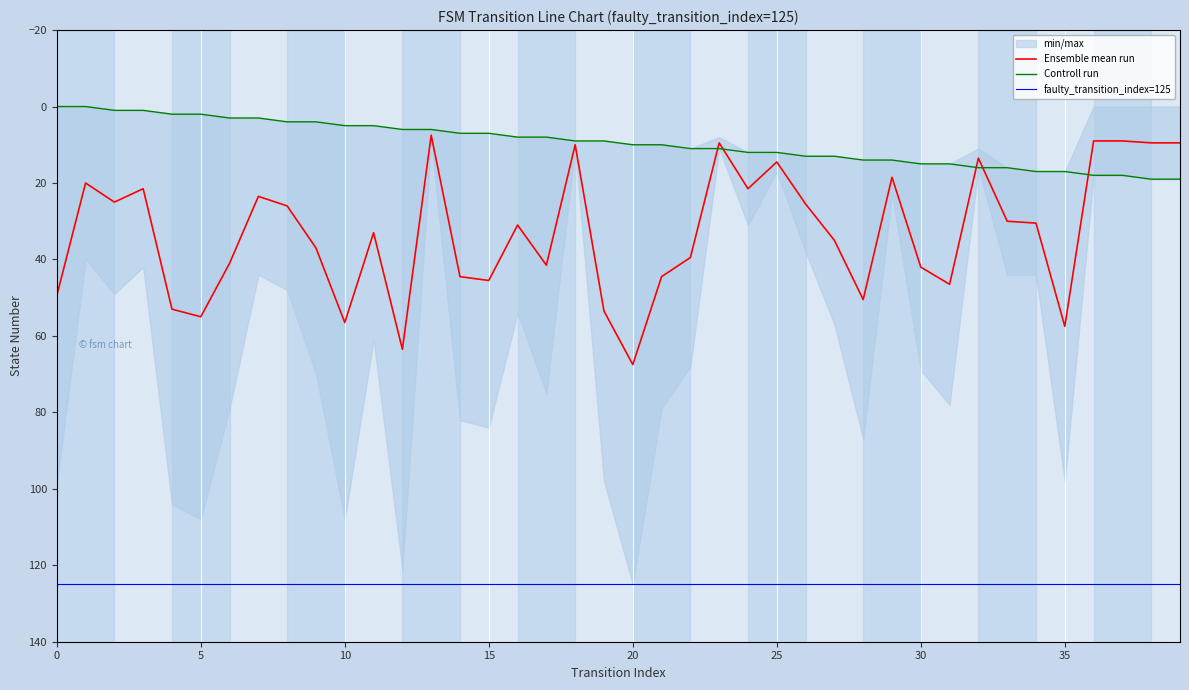

Between which two adjacent categories do source_state and destination_state first intersect?

22 and 23